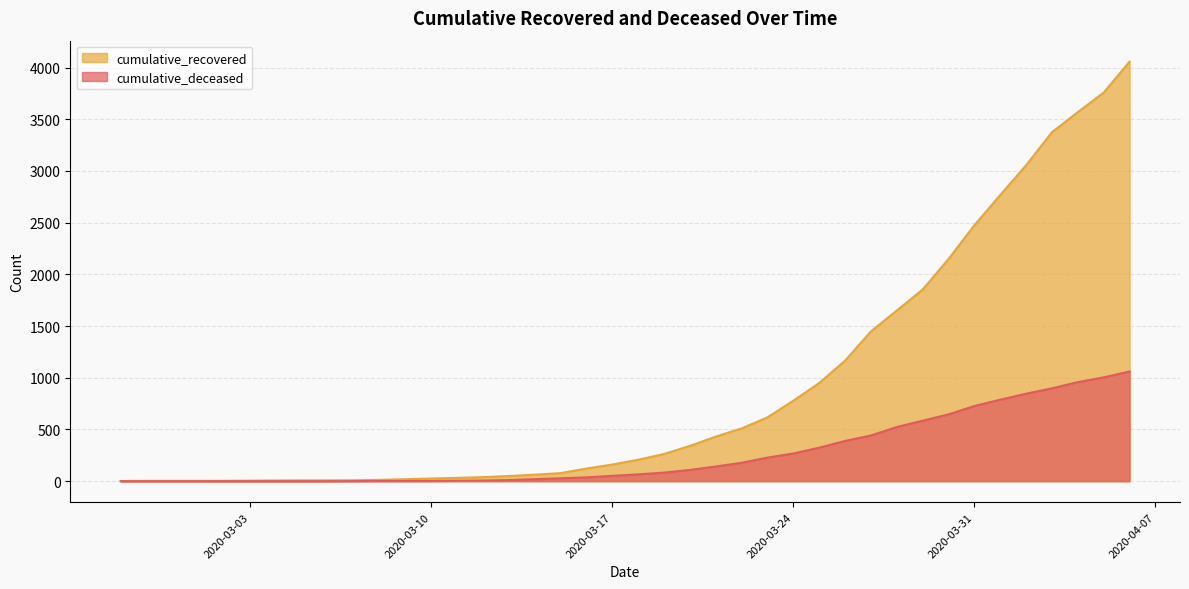

Reading left to right, transcribe all the data shown in this chart.

cumulative_recovered: 2020-02-27=2	2020-02-28=3	2020-02-29=3	2020-03-01=3	2020-03-02=4	2020-03-03=5	2020-03-04=7	2020-03-05=8	2020-03-06=8	2020-03-07=9	2020-03-08=13	2020-03-09=19	2020-03-10=26	2020-03-11=32	2020-03-12=39	2020-03-13=50	2020-03-14=63	2020-03-15=78	2020-03-16=122	2020-03-17=161	2020-03-18=207	2020-03-19=263	2020-03-20=341	2020-03-21=431	2020-03-22=510	2020-03-23=617	2020-03-24=778	2020-03-25=949	2020-03-26=1165	2020-03-27=1448	2020-03-28=1650	2020-03-29=1853	2020-03-30=2148	2020-03-31=2475	2020-04-01=2767	2020-04-02=3055	2020-04-03=3375	2020-04-04=3569	2020-04-05=3758	2020-04-06=4057
cumulative_deceased: 2020-02-27=0	2020-02-28=0	2020-02-29=0	2020-03-01=0	2020-03-02=0	2020-03-03=0	2020-03-04=0	2020-03-05=0	2020-03-06=0	2020-03-07=1	2020-03-08=2	2020-03-09=2	2020-03-10=2	2020-03-11=4	2020-03-12=6	2020-03-13=11	2020-03-14=20	2020-03-15=28	2020-03-16=37	2020-03-17=52	2020-03-18=66	2020-03-19=83	2020-03-20=109	2020-03-21=142	2020-03-22=178	2020-03-23=228	2020-03-24=268	2020-03-25=324	2020-03-26=389	2020-03-27=442	2020-03-28=524	2020-03-29=585	2020-03-30=646	2020-03-31=727	2020-04-01=788	2020-04-02=846	2020-04-03=898	2020-04-04=958	2020-04-05=1004	2020-04-06=1061